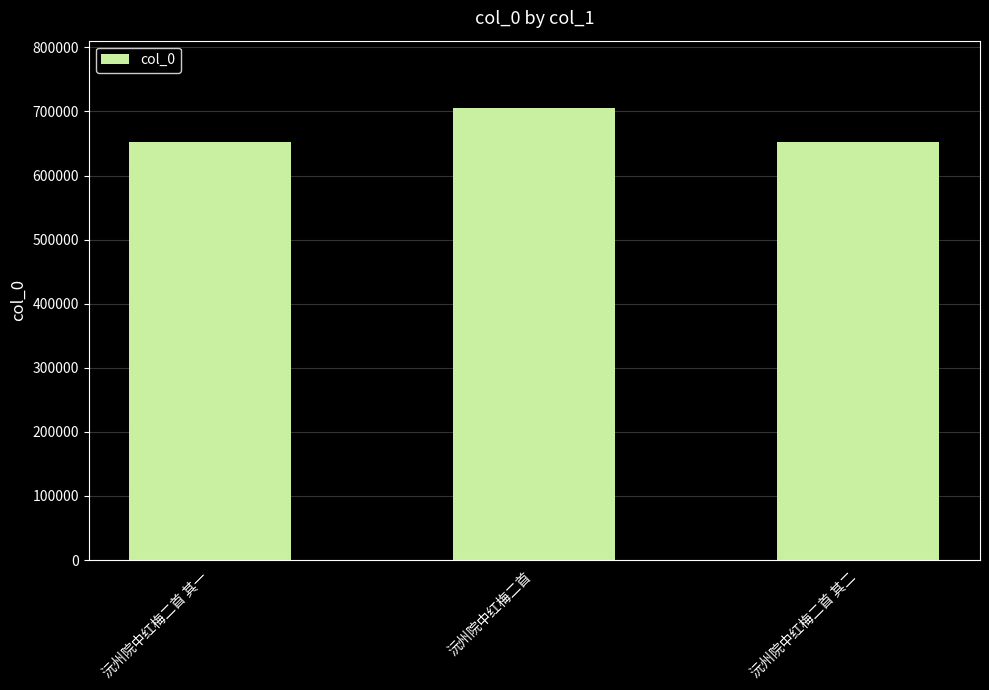

Which has a higher value, 沅州院中红梅二首 or 沅州院中红梅二首 其二?

沅州院中红梅二首